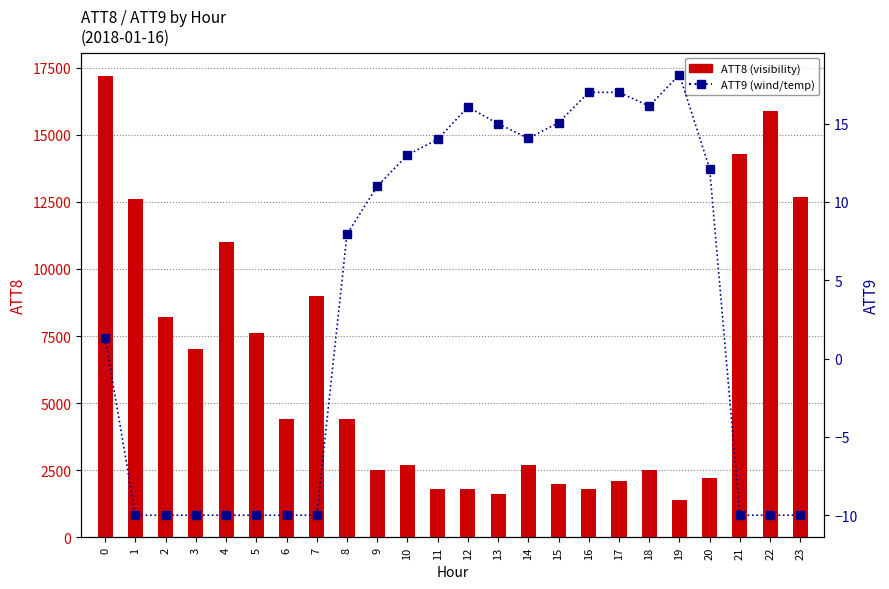

What is the difference between the highest and lowest values at 5?

7610.0